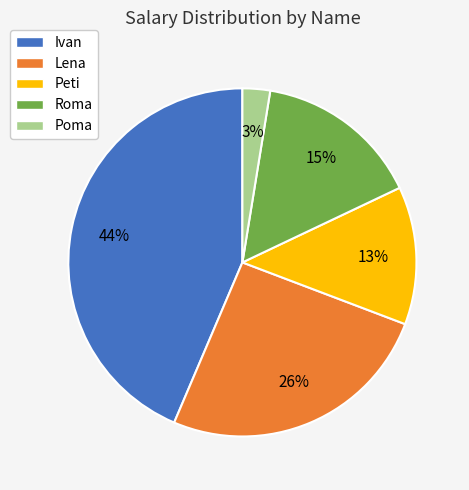

Is there any slice that represents more than half of the pie?

No